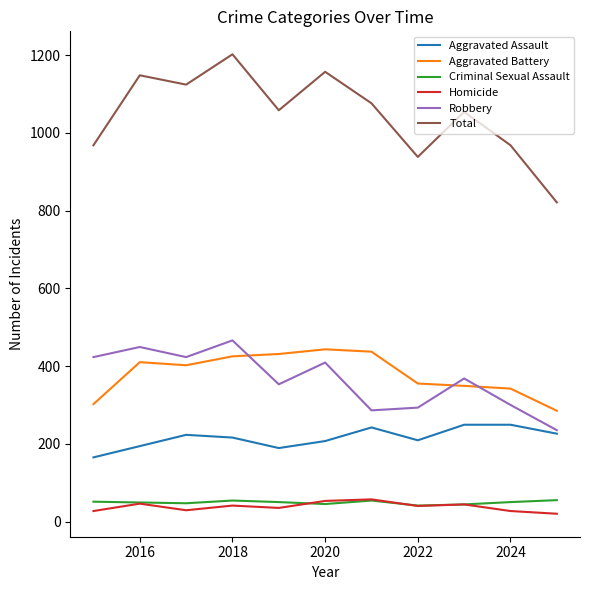

Which series has the widest spread of values?

Total